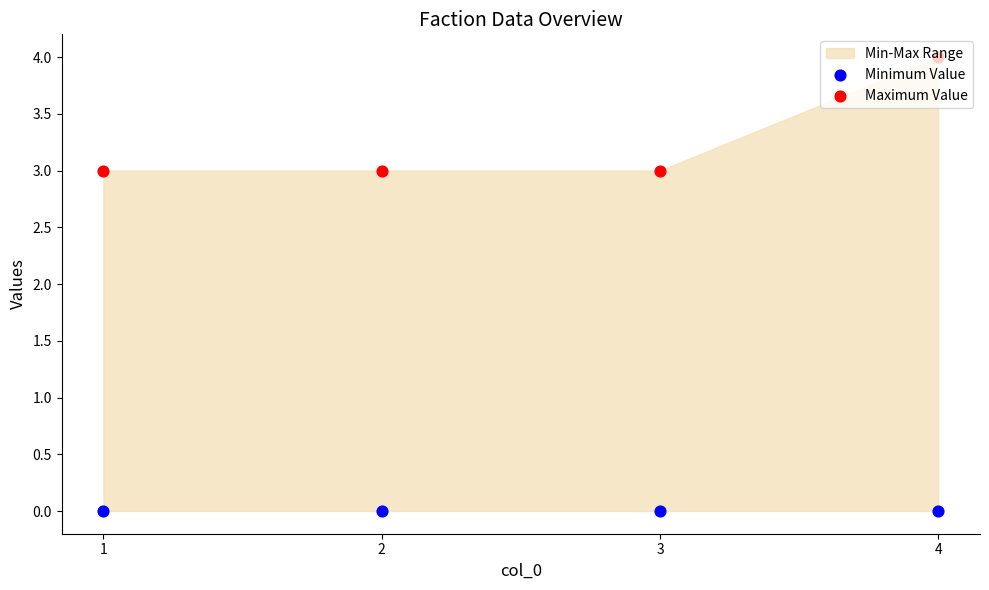

At how many categories does at least one series exceed 0?

4